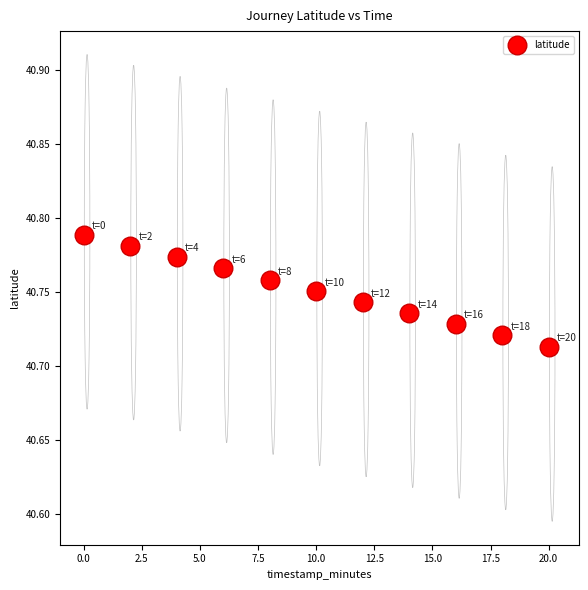

What is the average X value?

10.0